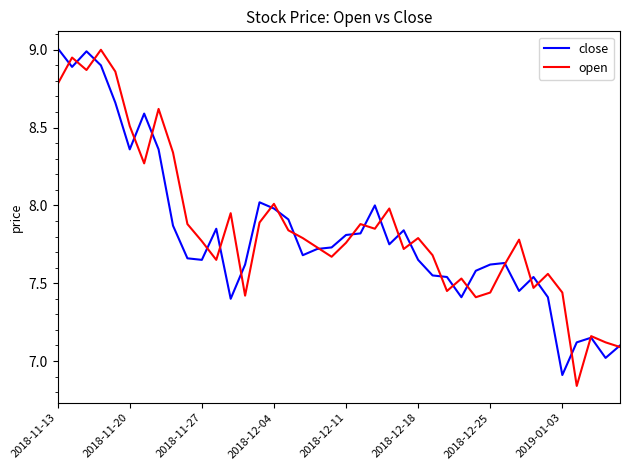

Does the chart display data point markers on the line(s)?

No